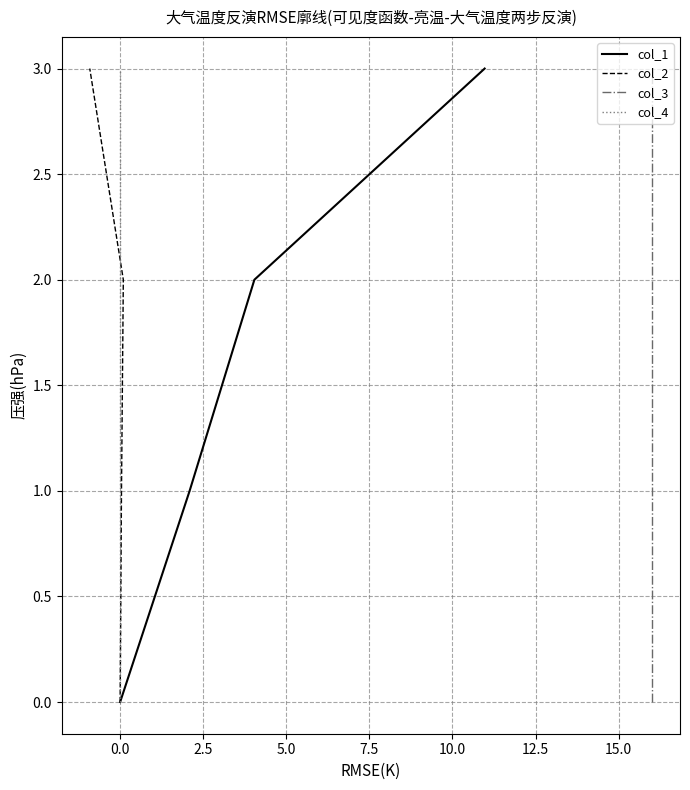

True or false: col_1 has more than 1 interior local peaks.

False